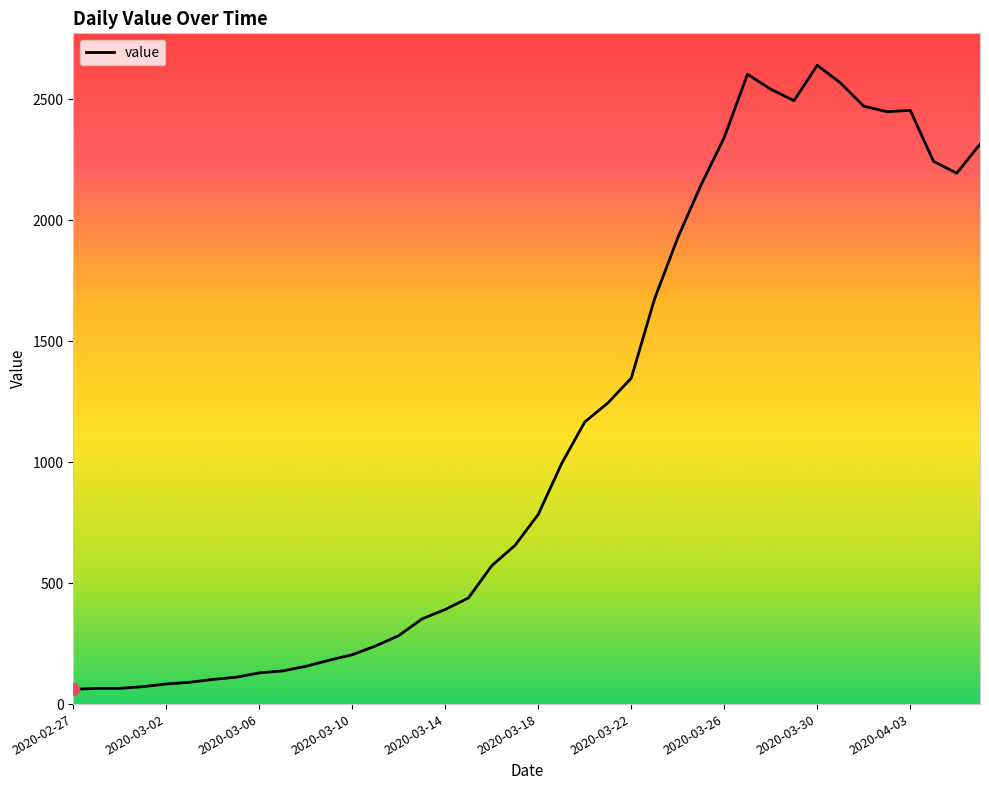

What is the greatest value displayed?

2640